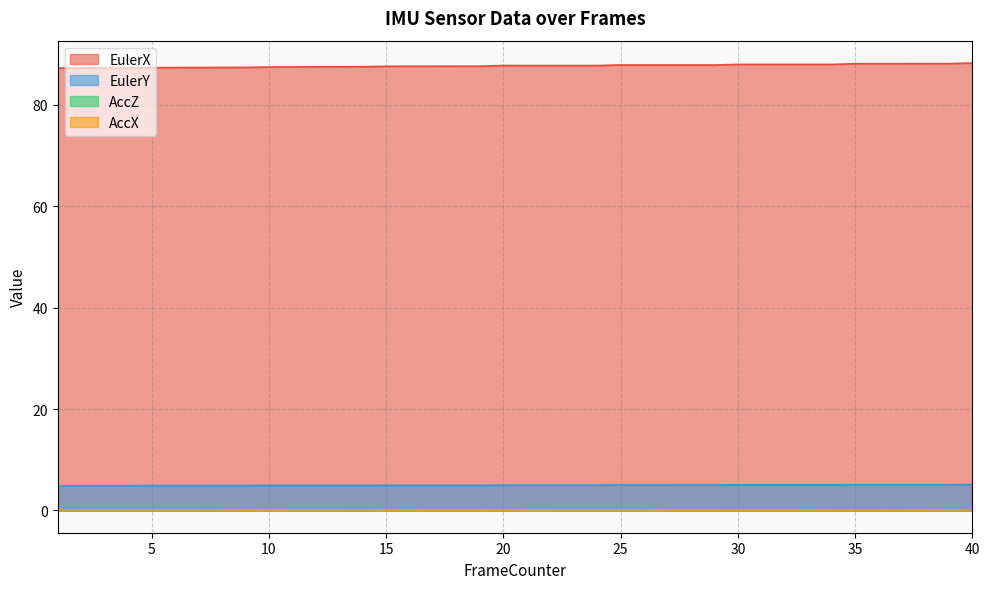

What is the value of the EulerX point at the 22nd from the left?

87.8